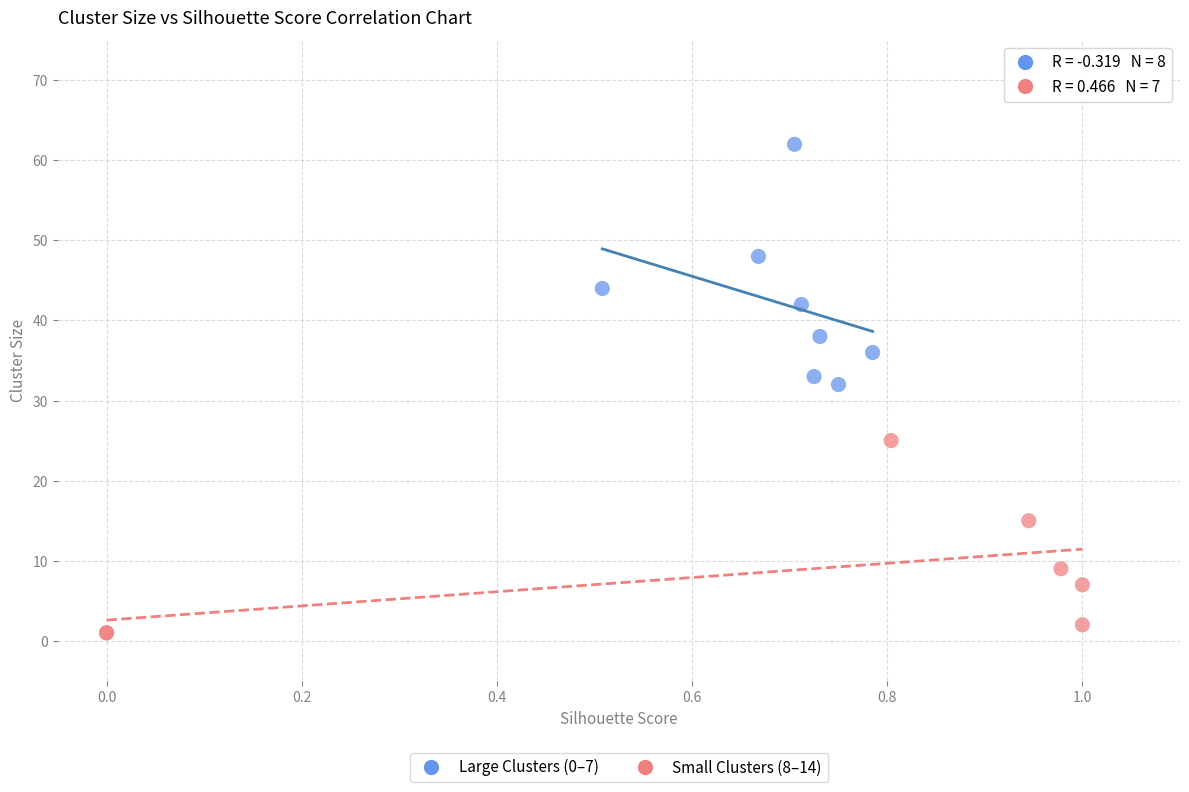

Which series contains the highest Y value?

Large Clusters (0–7)